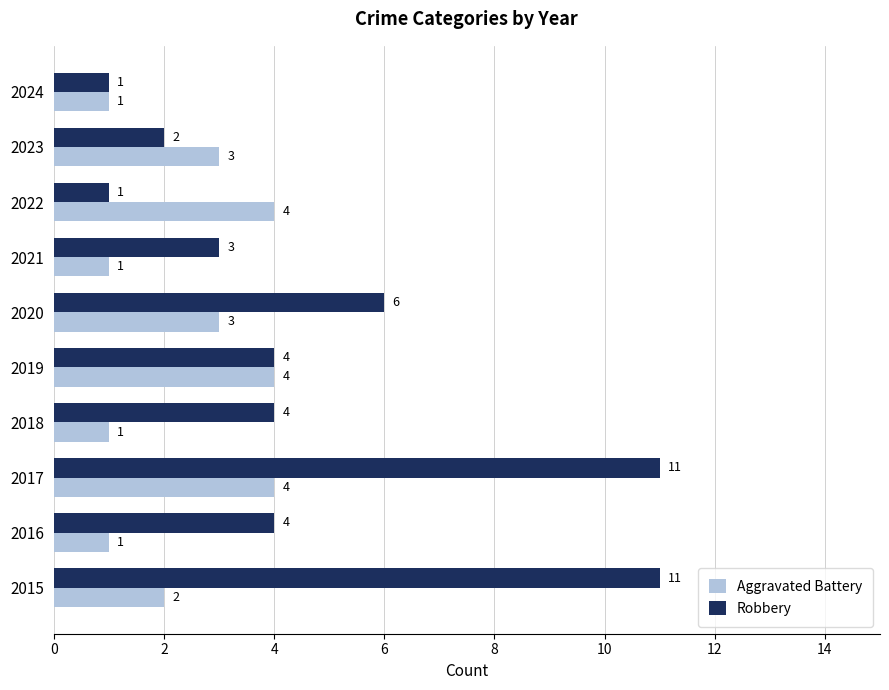

The value of Aggravated Battery at 2022 is 1. True or false?

False